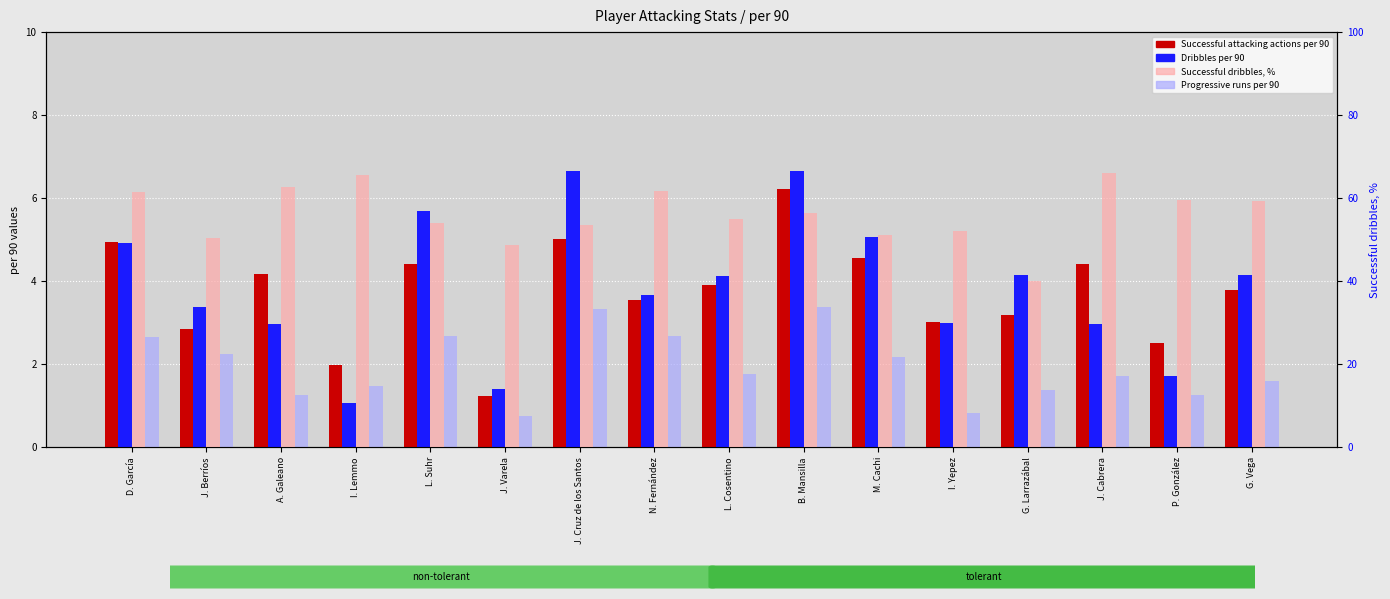

What is the average value of the Dribbles per 90 series?

3.8